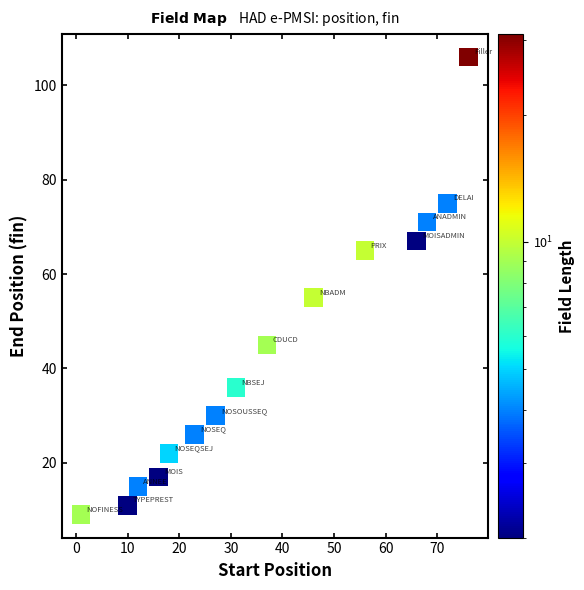

What Y value in the scatter plot is closest to 57?

55